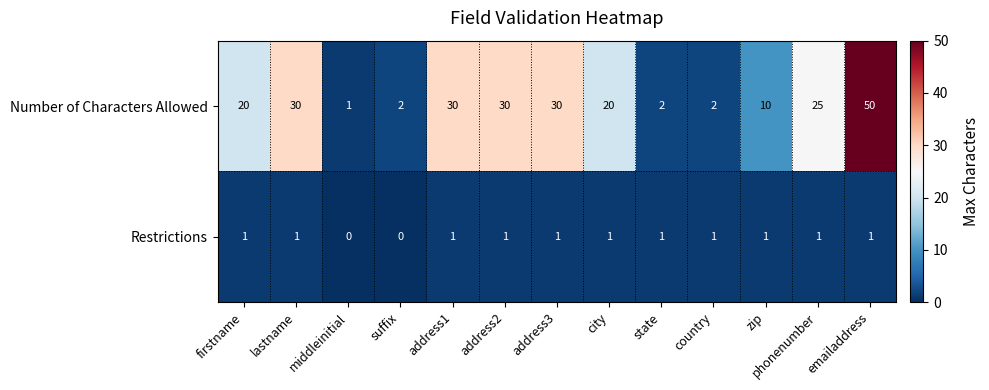

At which category does the chart reach its peak across all series?

emailaddress